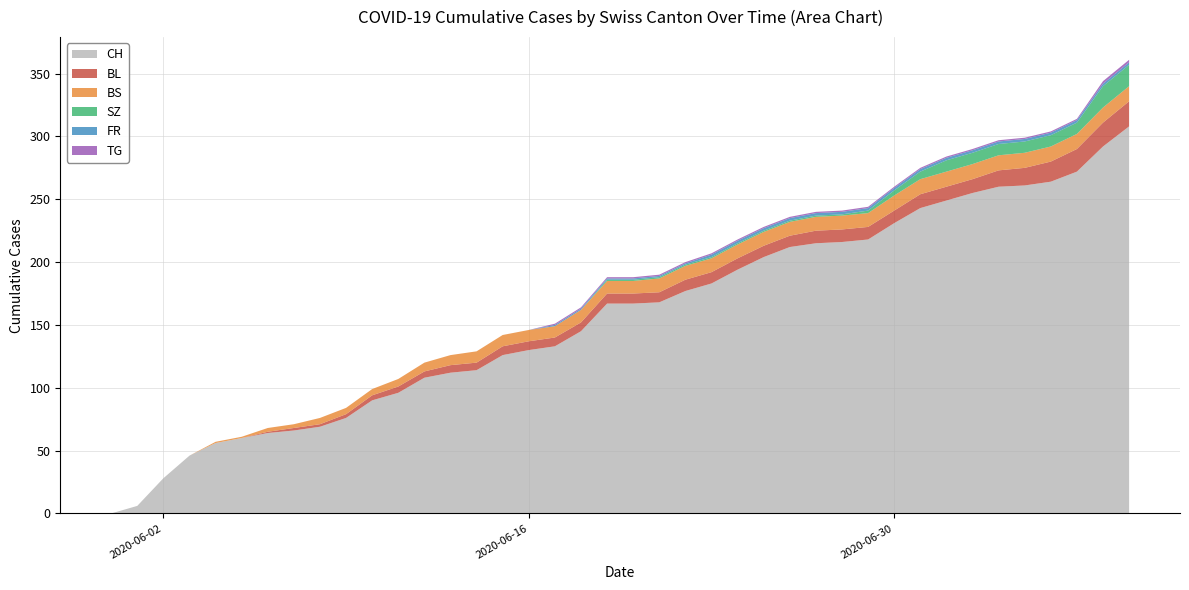

Reading left to right, extract all data points from this chart.

CH: 0=0	1=6	2=28	3=46	4=56	5=60	6=64	7=66	8=69	9=76	10=90	11=96	12=108	13=112	14=114	15=126	16=130	17=133	18=145	19=167	20=167	21=168	22=177	23=183	24=194	25=204	26=212	27=215	28=216	29=218	30=231	31=243	32=249	33=255	34=260	35=261	36=264	37=272	38=292	39=308
BL: 0=0	1=0	2=0	3=0	4=0	5=0	6=1	7=2	8=2	9=3	10=4	11=5	12=5	13=6	14=6	15=7	16=7	17=7	18=7	19=8	20=8	21=8	22=9	23=9	24=9	25=9	26=9	27=10	28=10	29=10	30=10	31=11	32=11	33=11	34=13	35=14	36=16	37=18	38=19	39=20
BS: 0=0	1=0	2=0	3=0	4=1	5=1	6=3	7=3	8=5	9=5	10=5	11=6	12=7	13=8	14=9	15=9	16=9	17=9	18=10	19=10	20=10	21=11	22=11	23=11	24=11	25=11	26=11	27=11	28=11	29=11	30=12	31=12	32=12	33=12	34=12	35=12	36=12	37=12	38=12	39=12
SZ: 0=0	1=0	2=0	3=0	4=0	5=0	6=0	7=0	8=0	9=0	10=0	11=0	12=0	13=0	14=0	15=0	16=0	17=0	18=0	19=1	20=1	21=1	22=1	23=1	24=1	25=1	26=1	27=1	28=1	29=2	30=4	31=6	32=9	33=9	34=9	35=9	36=9	37=9	38=17	39=17
FR: 0=0	1=0	2=0	3=0	4=0	5=0	6=0	7=0	8=0	9=0	10=0	11=0	12=0	13=0	14=0	15=0	16=0	17=1	18=1	19=1	20=1	21=1	22=1	23=2	24=2	25=2	26=2	27=2	28=2	29=2	30=2	31=2	32=2	33=2	34=2	35=2	36=2	37=2	38=2	39=2
TG: 0=0	1=0	2=0	3=0	4=0	5=0	6=0	7=0	8=0	9=0	10=0	11=0	12=0	13=0	14=0	15=0	16=0	17=1	18=1	19=1	20=1	21=1	22=1	23=1	24=1	25=1	26=1	27=1	28=1	29=1	30=1	31=1	32=1	33=1	34=1	35=1	36=1	37=1	38=2	39=2